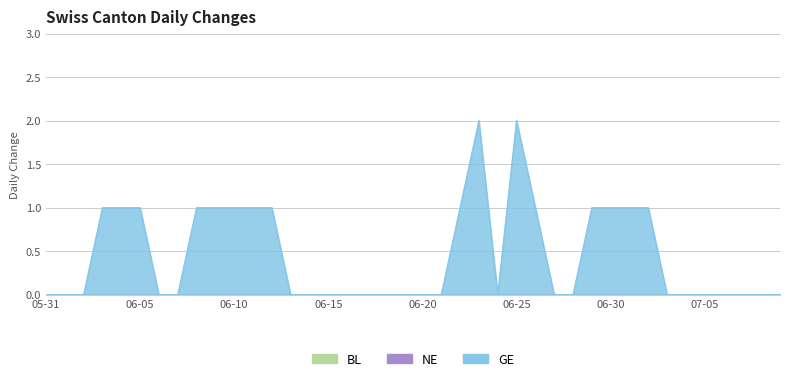

True or false: GE and BL cross at least once.

False